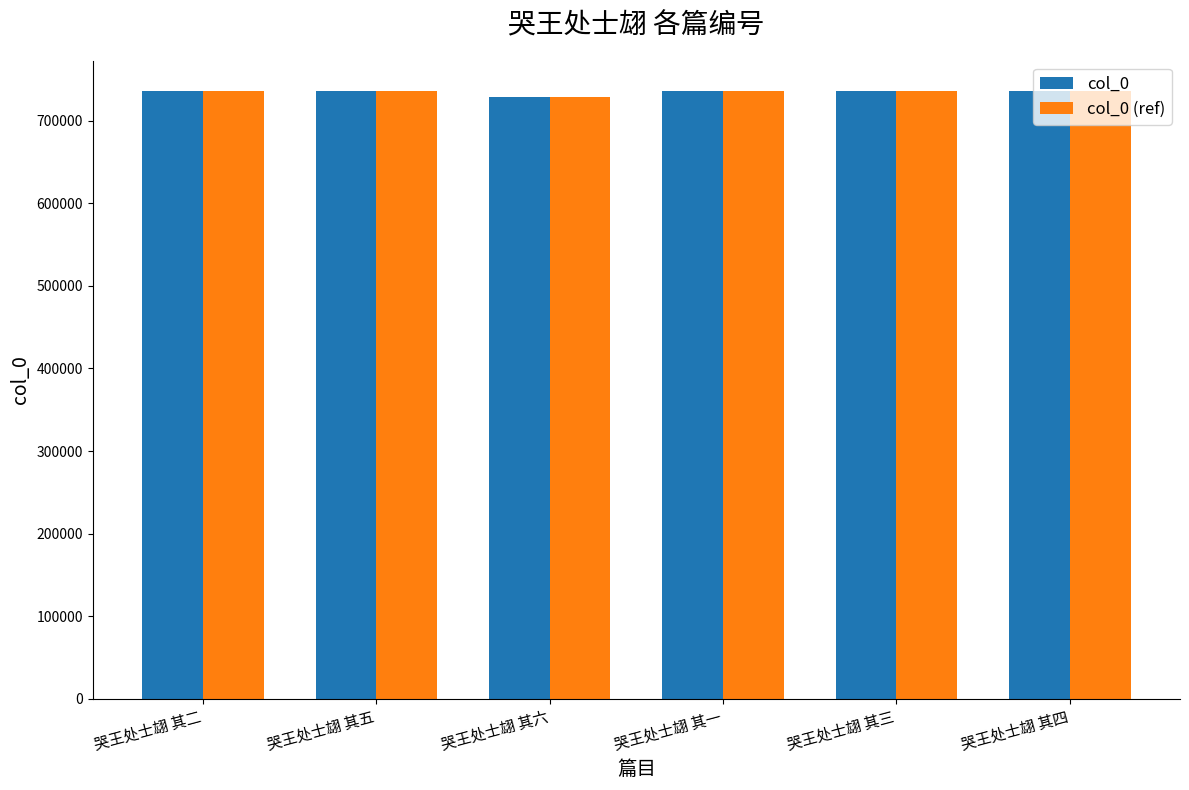

How many groups of bars are there?

6